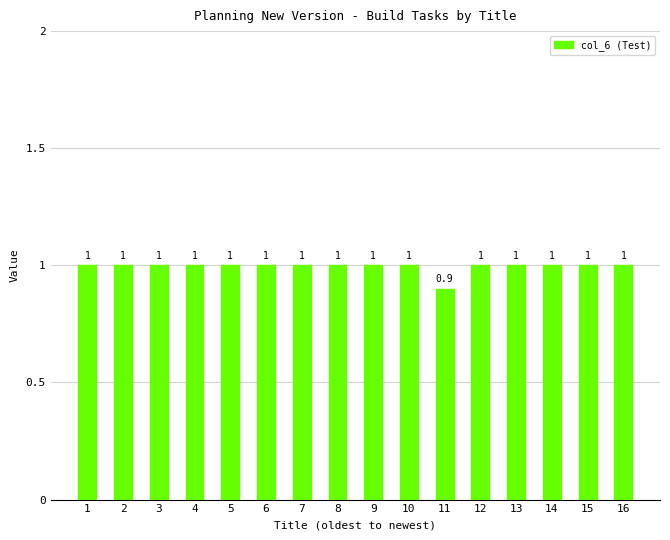

What is the ratio of the value at 1 to the value at 4?

1.0